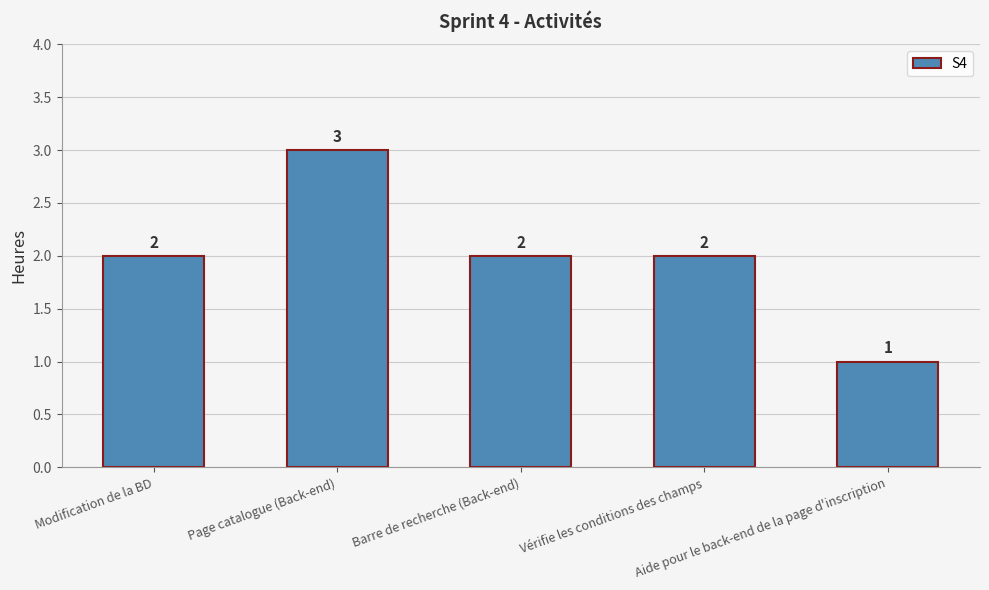

Which category has the lowest value across all series?

Aide pour le back-end de la page d'inscription